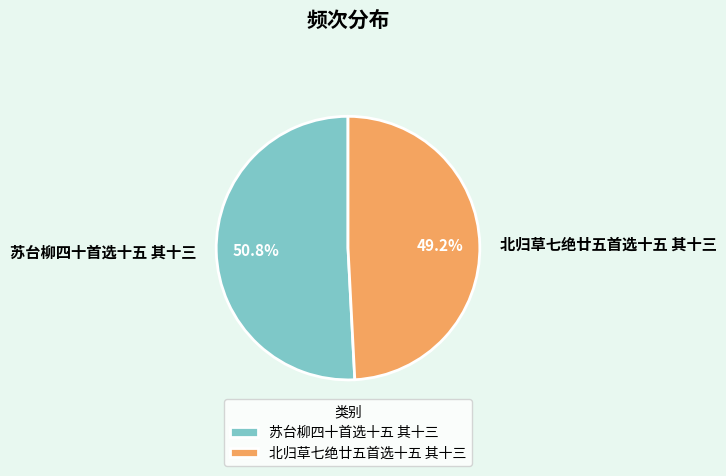

What is the smallest slice in the pie chart?

北归草七绝廿五首选十五 其十三